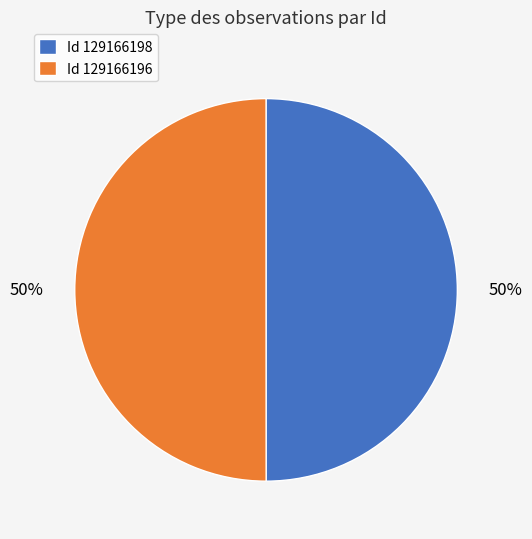

Combined, do Id 129166196 and Id 129166198 account for over 50%?

Yes